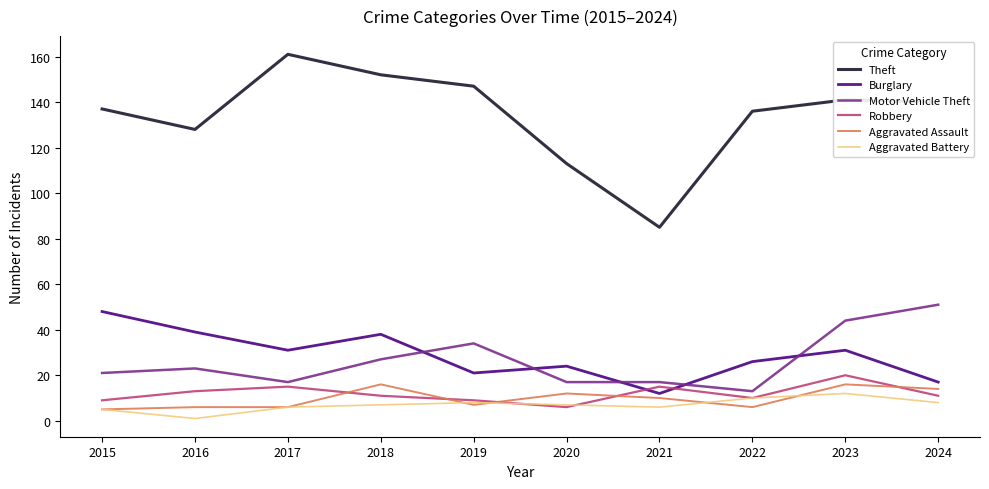

What is the spread (max minus min) of values at 2024?

132